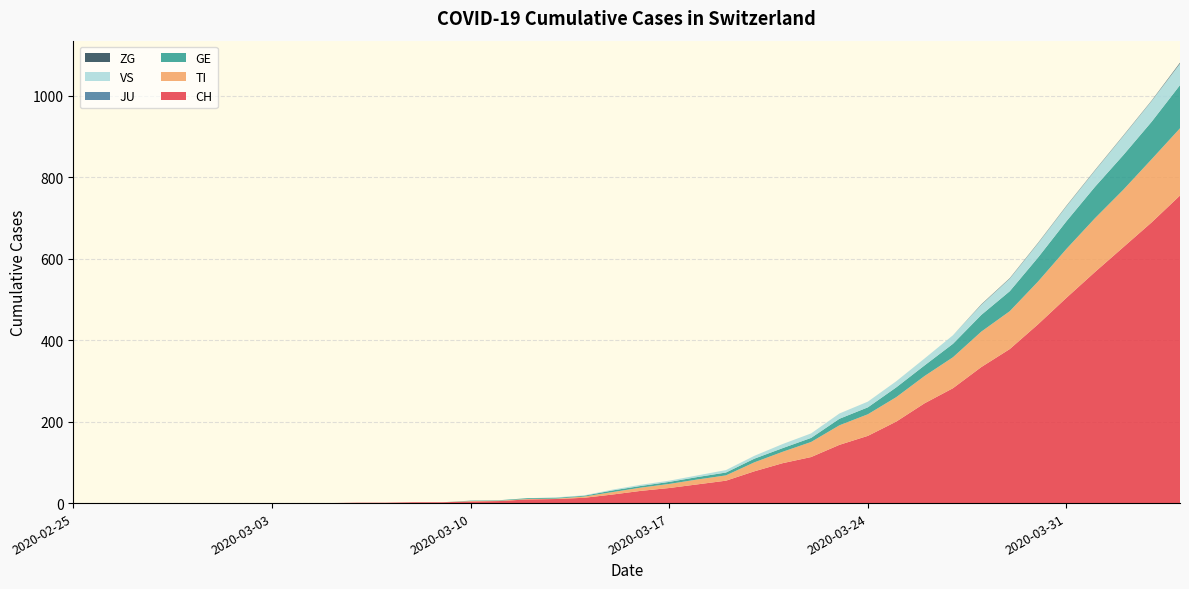

Reading right to left, extract all data points from this chart.

CH: 2020-04-04=755	2020-04-03=689	2020-04-02=628	2020-04-01=567	2020-03-31=504	2020-03-30=439	2020-03-29=378	2020-03-28=334	2020-03-27=282	2020-03-26=245	2020-03-25=200	2020-03-24=165	2020-03-23=143	2020-03-22=113	2020-03-21=98	2020-03-20=78	2020-03-19=55	2020-03-18=46	2020-03-17=37	2020-03-16=30	2020-03-15=21	2020-03-14=13	2020-03-13=10	2020-03-12=9	2020-03-11=5	2020-03-10=4	2020-03-09=2	2020-03-08=2	2020-03-07=1	2020-03-06=1	2020-03-05=0	2020-03-04=0	2020-03-03=0	2020-03-02=0	2020-03-01=0	2020-02-29=0	2020-02-28=0	2020-02-27=0	2020-02-26=0	2020-02-25=0
TI: 2020-04-04=165	2020-04-03=155	2020-04-02=141	2020-04-01=132	2020-03-31=120	2020-03-30=105	2020-03-29=93	2020-03-28=87	2020-03-27=76	2020-03-26=67	2020-03-25=60	2020-03-24=53	2020-03-23=48	2020-03-22=37	2020-03-21=28	2020-03-20=22	2020-03-19=13	2020-03-18=12	2020-03-17=10	2020-03-16=8	2020-03-15=6	2020-03-14=3	2020-03-13=1	2020-03-12=1	2020-03-11=1	2020-03-10=1	2020-03-09=0	2020-03-08=0	2020-03-07=0	2020-03-06=0	2020-03-05=0	2020-03-04=0	2020-03-03=0	2020-03-02=0	2020-03-01=0	2020-02-29=0	2020-02-28=0	2020-02-27=0	2020-02-26=0	2020-02-25=0
GE: 2020-04-04=106	2020-04-03=92	2020-04-02=85	2020-04-01=77	2020-03-31=68	2020-03-30=59	2020-03-29=49	2020-03-28=41	2020-03-27=33	2020-03-26=26	2020-03-25=24	2020-03-24=17	2020-03-23=16	2020-03-22=10	2020-03-21=9	2020-03-20=9	2020-03-19=7	2020-03-18=6	2020-03-17=5	2020-03-16=4	2020-03-15=4	2020-03-14=2	2020-03-13=2	2020-03-12=2	2020-03-11=1	2020-03-10=1	2020-03-09=0	2020-03-08=0	2020-03-07=0	2020-03-06=0	2020-03-05=0	2020-03-04=0	2020-03-03=0	2020-03-02=0	2020-03-01=0	2020-02-29=0	2020-02-28=0	2020-02-27=0	2020-02-26=0	2020-02-25=0
JU: 2020-04-04=0	2020-04-03=0	2020-04-02=0	2020-04-01=0	2020-03-31=0	2020-03-30=0	2020-03-29=0	2020-03-28=0	2020-03-27=0	2020-03-26=0	2020-03-25=0	2020-03-24=0	2020-03-23=0	2020-03-22=0	2020-03-21=0	2020-03-20=0	2020-03-19=0	2020-03-18=0	2020-03-17=0	2020-03-16=0	2020-03-15=0	2020-03-14=0	2020-03-13=0	2020-03-12=0	2020-03-11=0	2020-03-10=0	2020-03-09=0	2020-03-08=0	2020-03-07=0	2020-03-06=0	2020-03-05=0	2020-03-04=0	2020-03-03=0	2020-03-02=0	2020-03-01=0	2020-02-29=0	2020-02-28=0	2020-02-27=0	2020-02-26=0	2020-02-25=0
VS: 2020-04-04=53	2020-04-03=51	2020-04-02=47	2020-04-01=40	2020-03-31=37	2020-03-30=35	2020-03-29=31	2020-03-28=25	2020-03-27=21	2020-03-26=17	2020-03-25=15	2020-03-24=14	2020-03-23=13	2020-03-22=11	2020-03-21=10	2020-03-20=7	2020-03-19=6	2020-03-18=4	2020-03-17=3	2020-03-16=3	2020-03-15=2	2020-03-14=1	2020-03-13=1	2020-03-12=0	2020-03-11=0	2020-03-10=0	2020-03-09=0	2020-03-08=0	2020-03-07=0	2020-03-06=0	2020-03-05=0	2020-03-04=0	2020-03-03=0	2020-03-02=0	2020-03-01=0	2020-02-29=0	2020-02-28=0	2020-02-27=0	2020-02-26=0	2020-02-25=0
ZG: 2020-04-04=2	2020-04-03=1	2020-04-02=1	2020-04-01=1	2020-03-31=1	2020-03-30=1	2020-03-29=1	2020-03-28=1	2020-03-27=0	2020-03-26=0	2020-03-25=0	2020-03-24=0	2020-03-23=0	2020-03-22=0	2020-03-21=0	2020-03-20=0	2020-03-19=0	2020-03-18=0	2020-03-17=0	2020-03-16=0	2020-03-15=0	2020-03-14=0	2020-03-13=0	2020-03-12=0	2020-03-11=0	2020-03-10=0	2020-03-09=0	2020-03-08=0	2020-03-07=0	2020-03-06=0	2020-03-05=0	2020-03-04=0	2020-03-03=0	2020-03-02=0	2020-03-01=0	2020-02-29=0	2020-02-28=0	2020-02-27=0	2020-02-26=0	2020-02-25=0